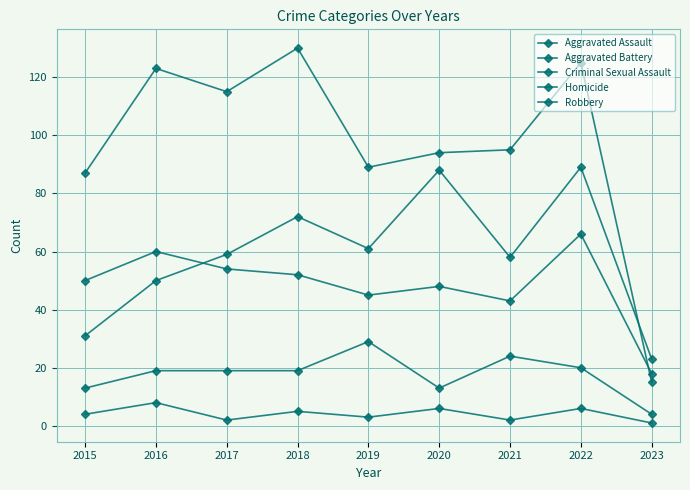

Does the chart have visible grid lines?

Yes